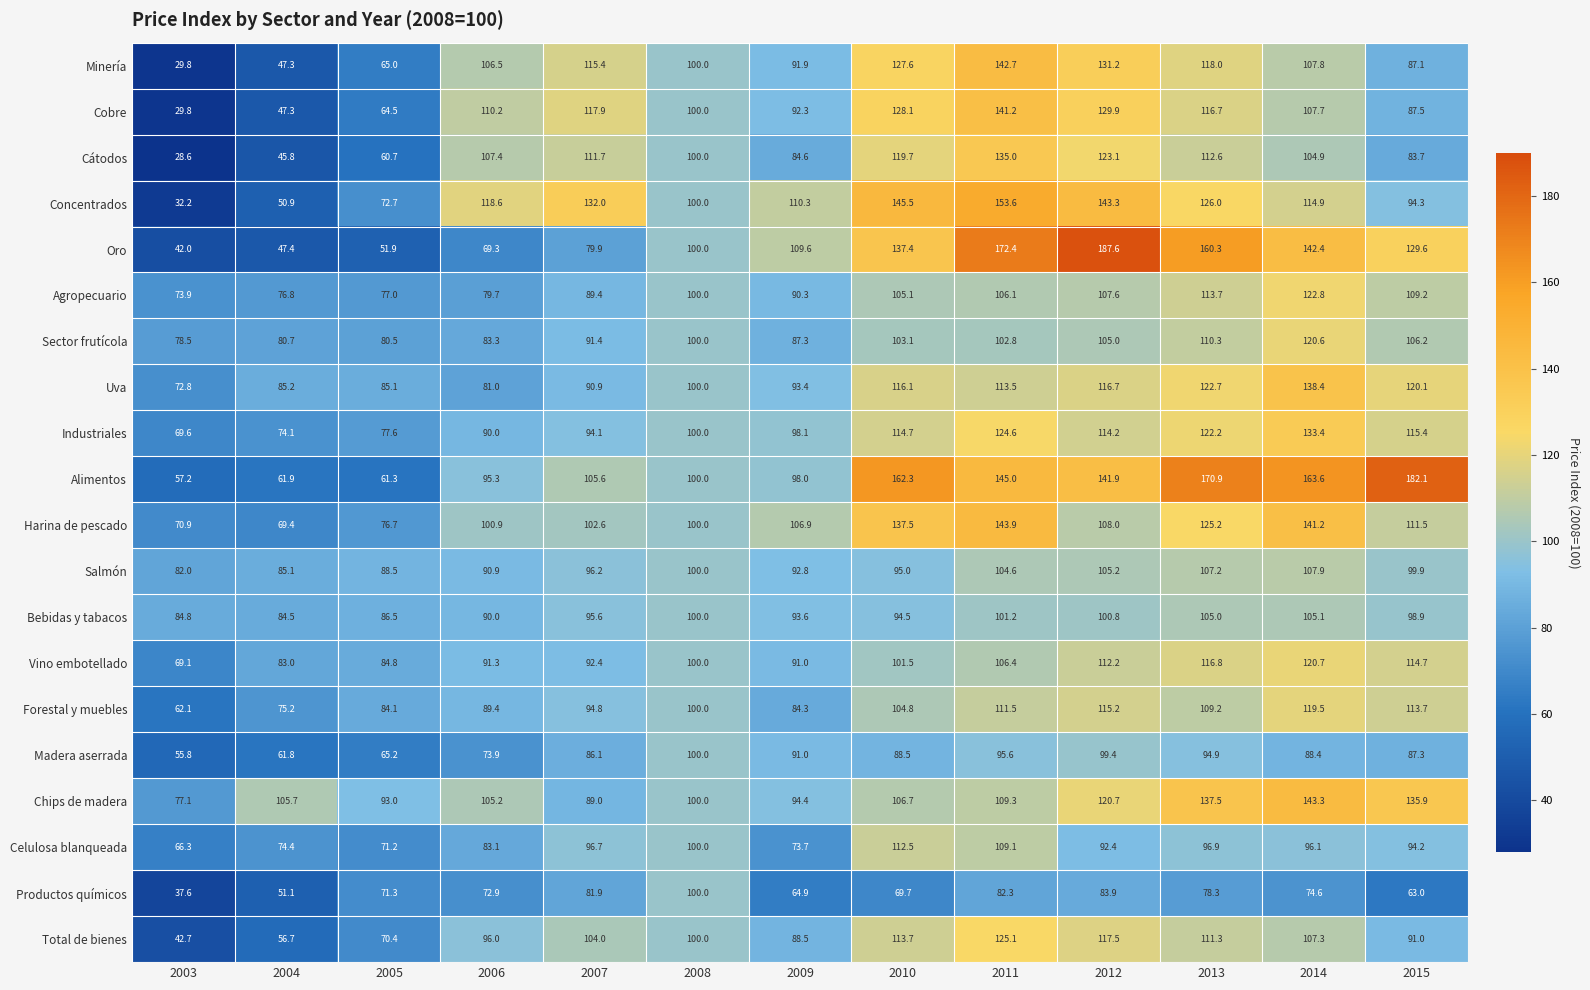

At which label does Concentrados reach its minimum?

2003